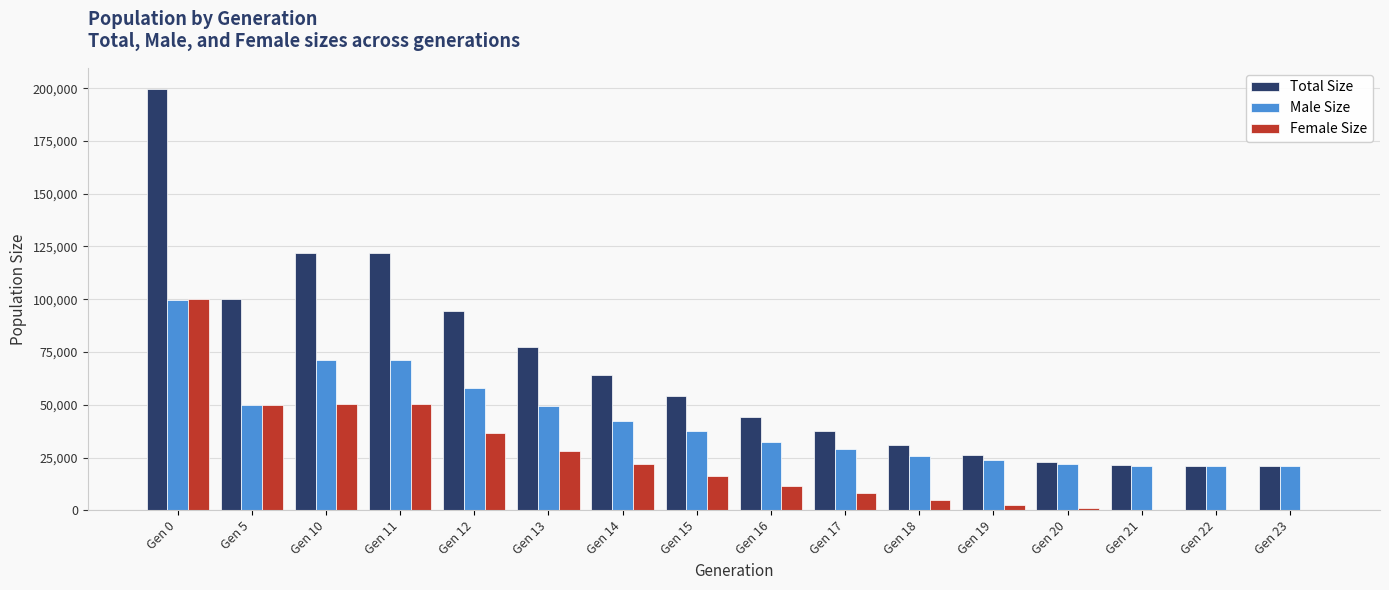

Which category has the highest value across all series?

Gen 0